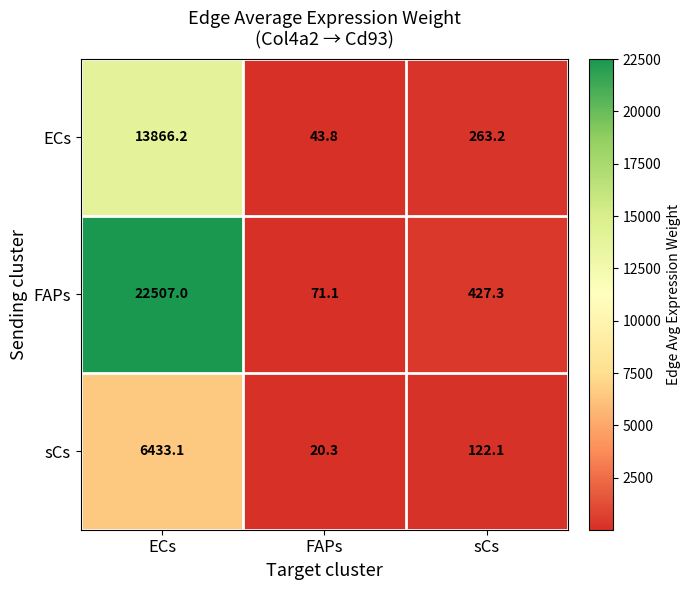

What is the difference between the second highest and minimum values in the ECs series?

219.4